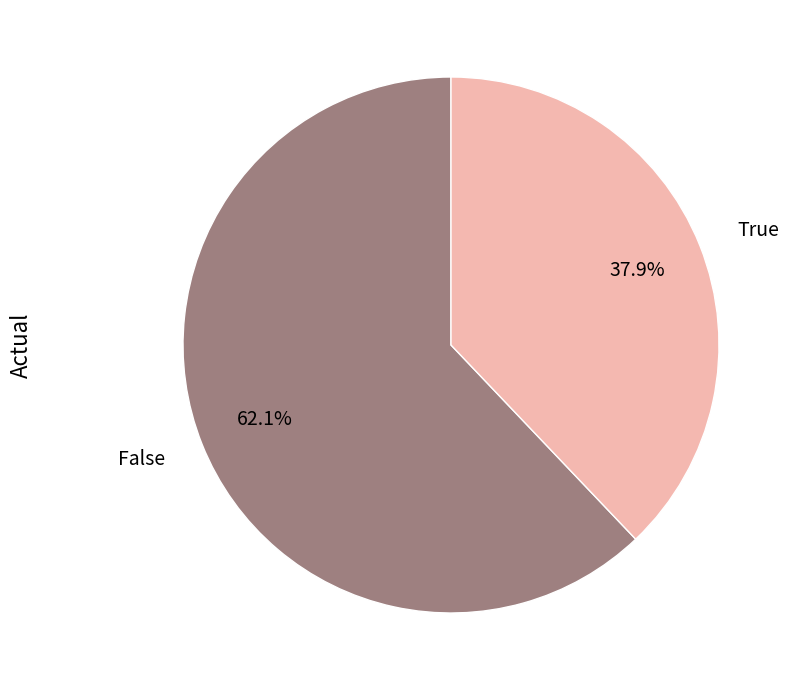

Which has a higher value, False or True?

False